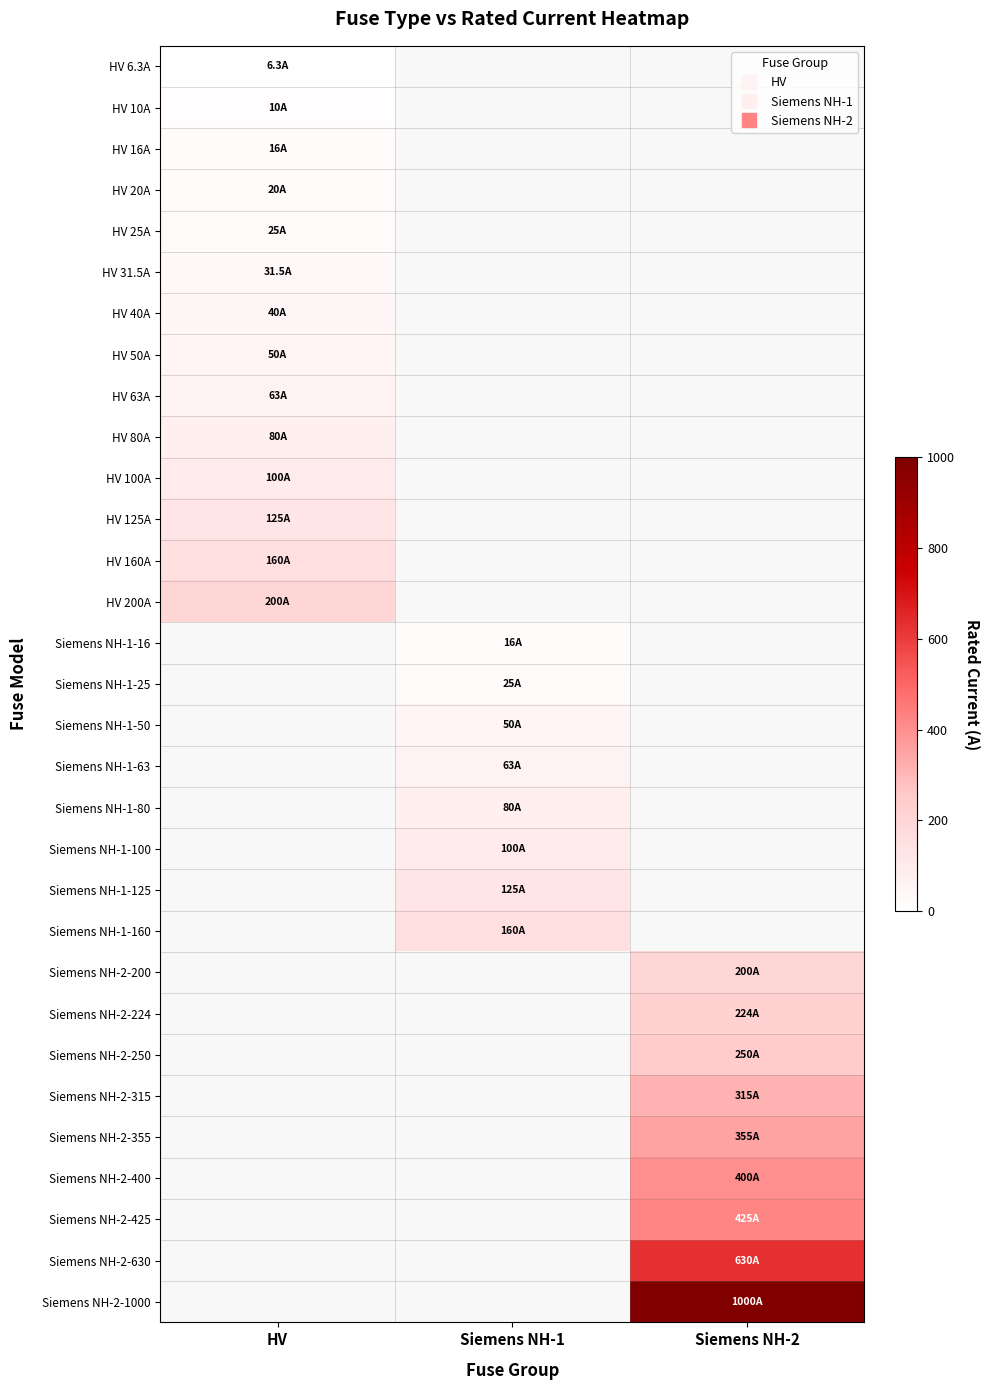

Which has a higher value, Siemens NH-1 or HV?

HV